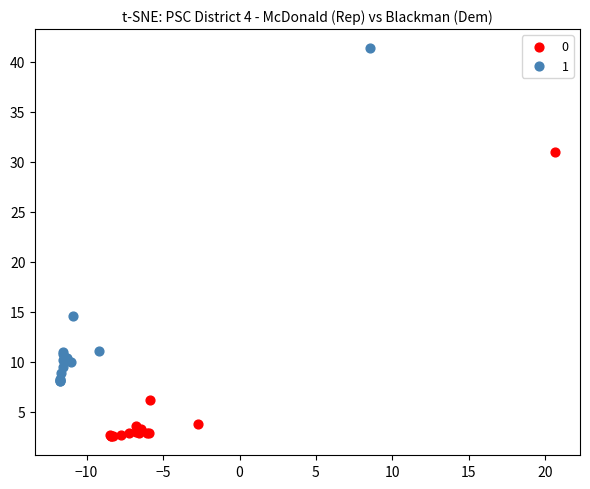

Which series has the largest Y range (max minus min)?

1